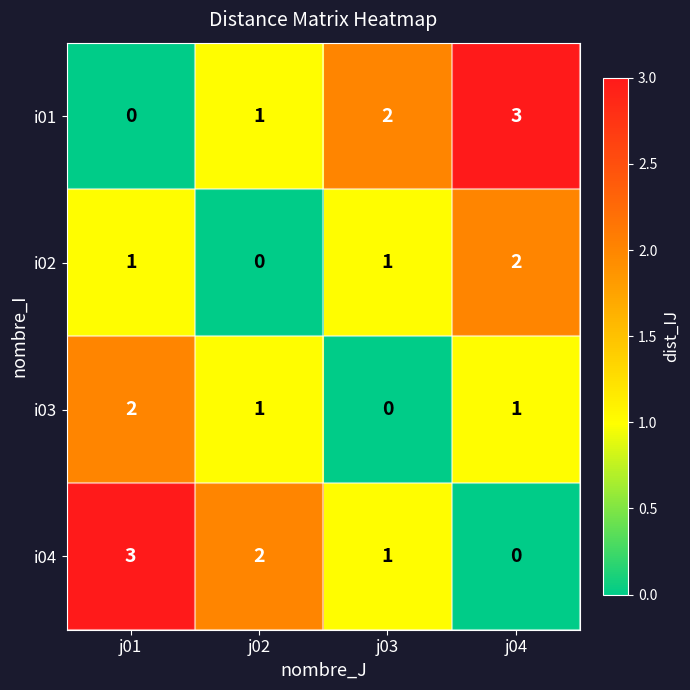

Count the number of data series in this chart.

4